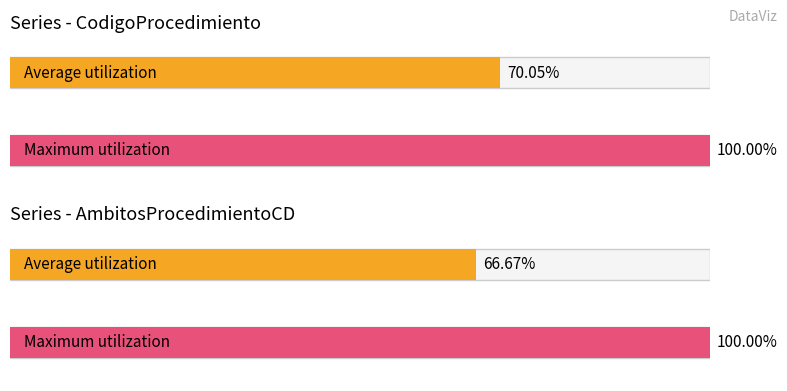

How many bars are there in each group?

2